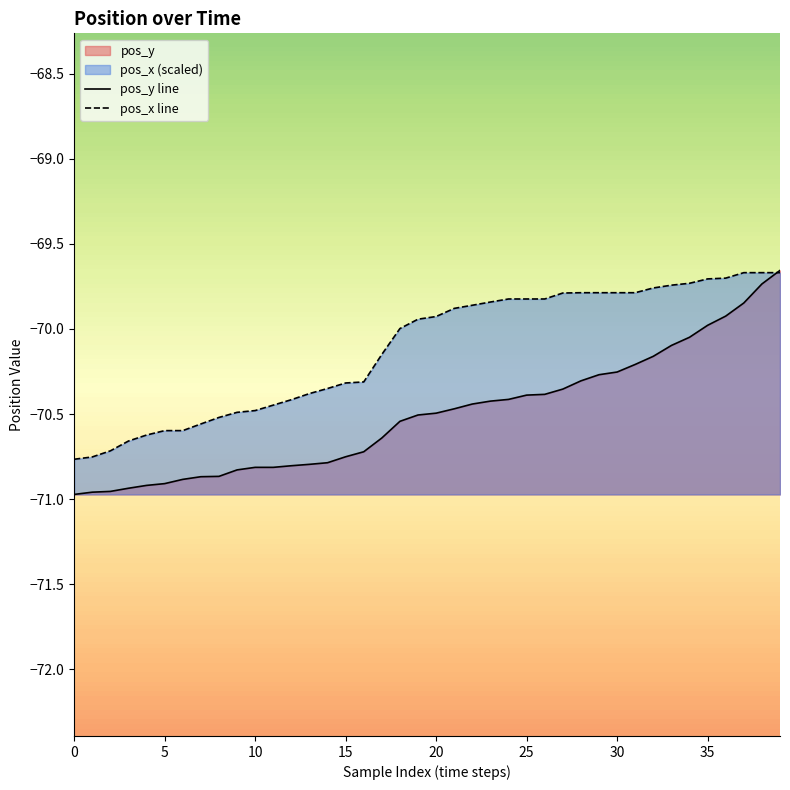

What is the label of the 15th point from the right?

25